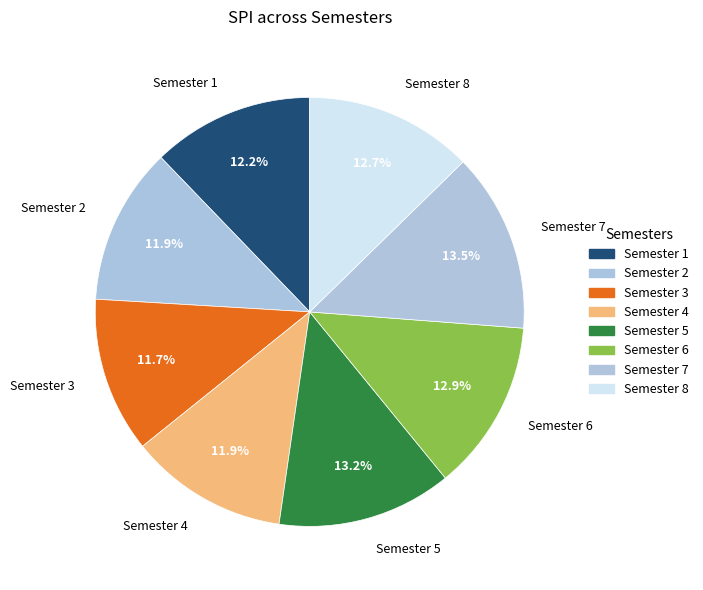

True or false: Semester 4 accounts for 17% of the total.

False